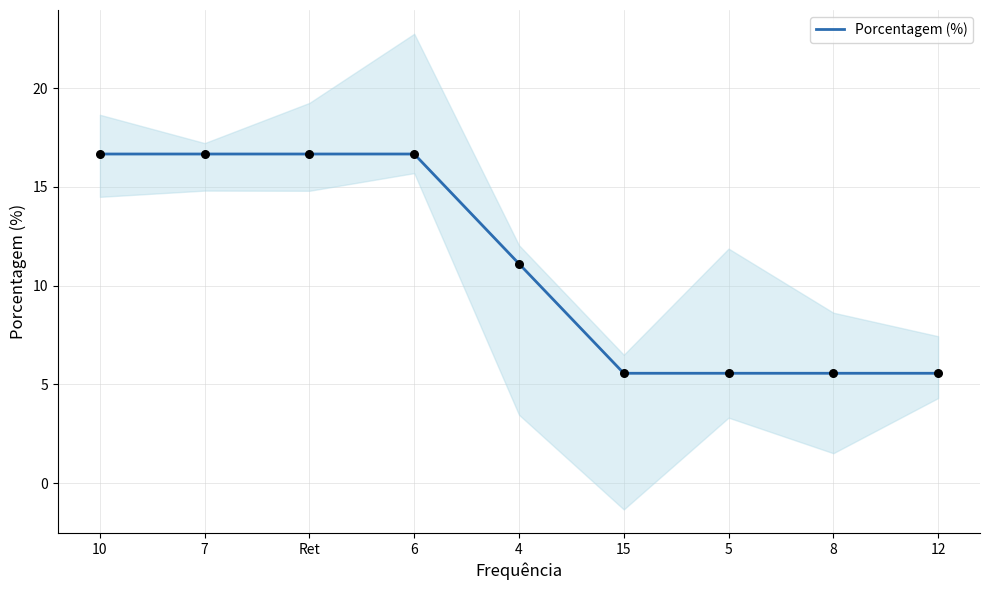

What is the ratio of the value at 15 to the value at 8?

1.0